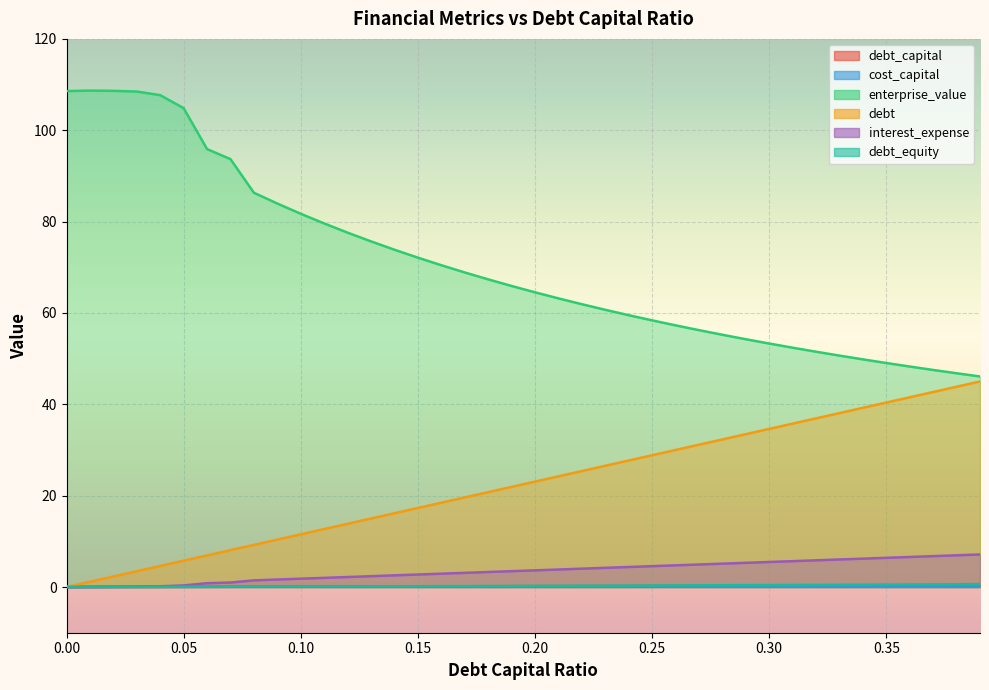

Rank the categories by cost_capital value from lowest to highest.

0.01, 0.02, 0.0, 0.03, 0.04, 0.05, 0.06, 0.07, 0.08, 0.09, 0.1, 0.11, 0.12, 0.13, 0.14, 0.15, 0.16, 0.17, 0.18, 0.19, 0.2, 0.21, 0.22, 0.23, 0.24, 0.25, 0.26, 0.27, 0.28, 0.29, 0.3, 0.31, 0.32, 0.33, 0.34, 0.35, 0.36, 0.37, 0.38, 0.39